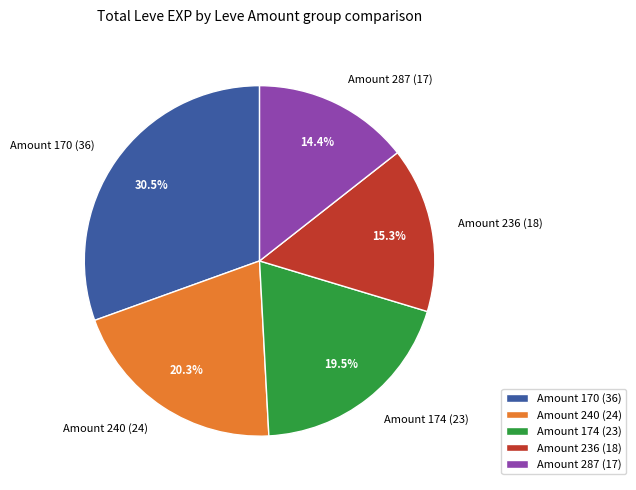

Count the number of slices in the pie.

5